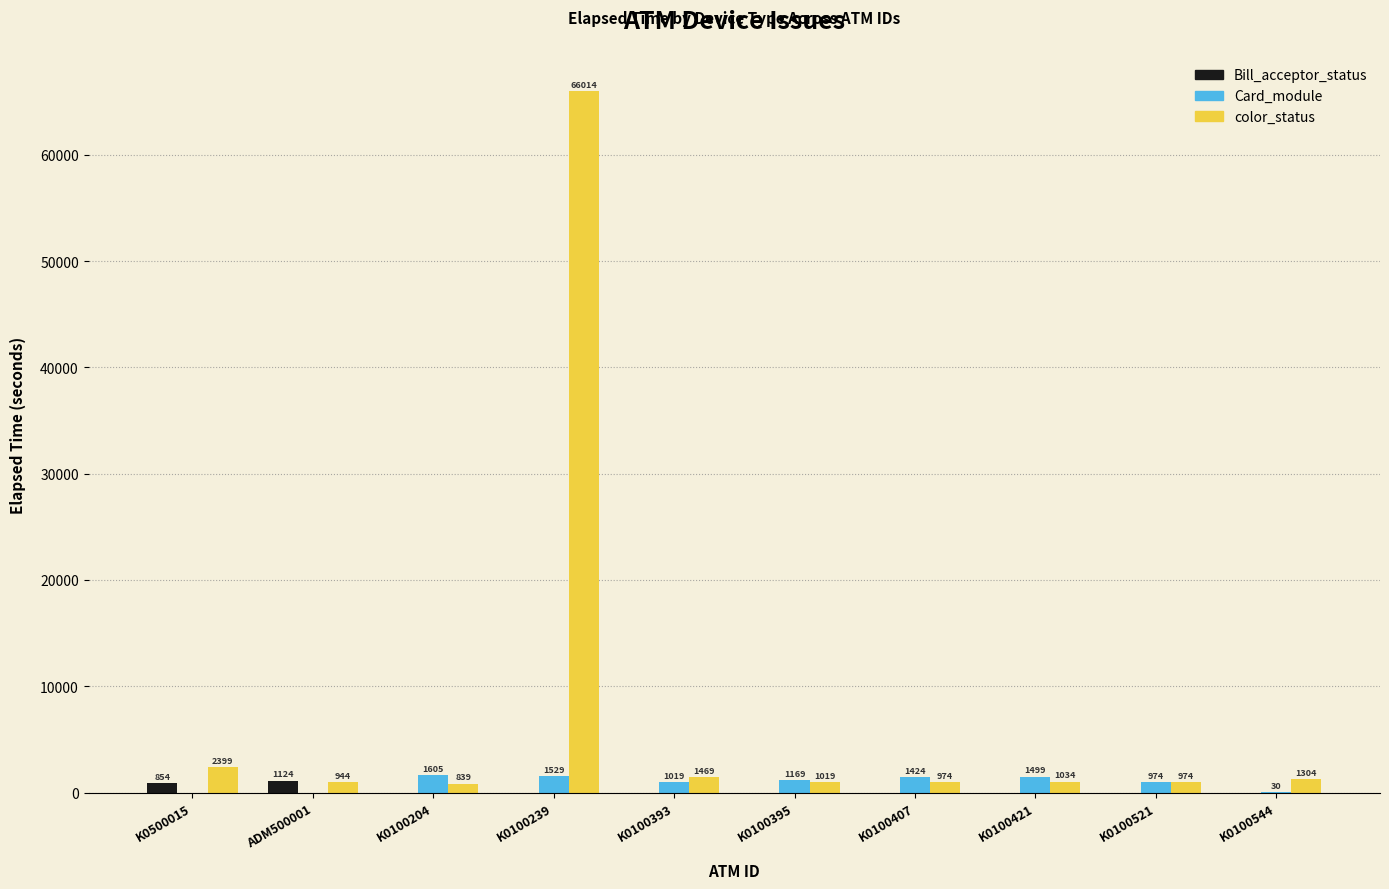

Reading right to left, transcribe all the data shown in this chart.

Bill_acceptor_status: 0	0	0	0	0	0	0	0	1124	854
Card_module: 30	974	1499	1424	1169	1019	1529	1605	0	0
color_status: 1304	974	1034	974	1019	1469	66014	839	944	2399